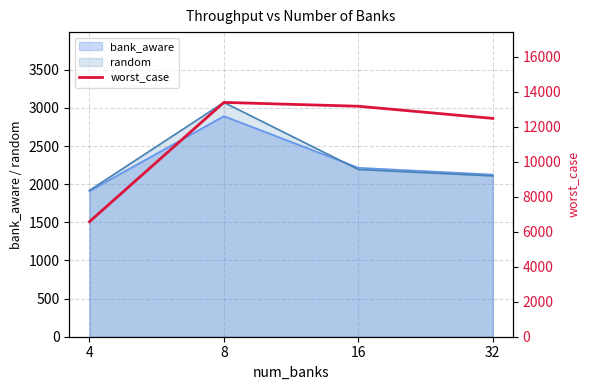

What is the average value?

11407.1